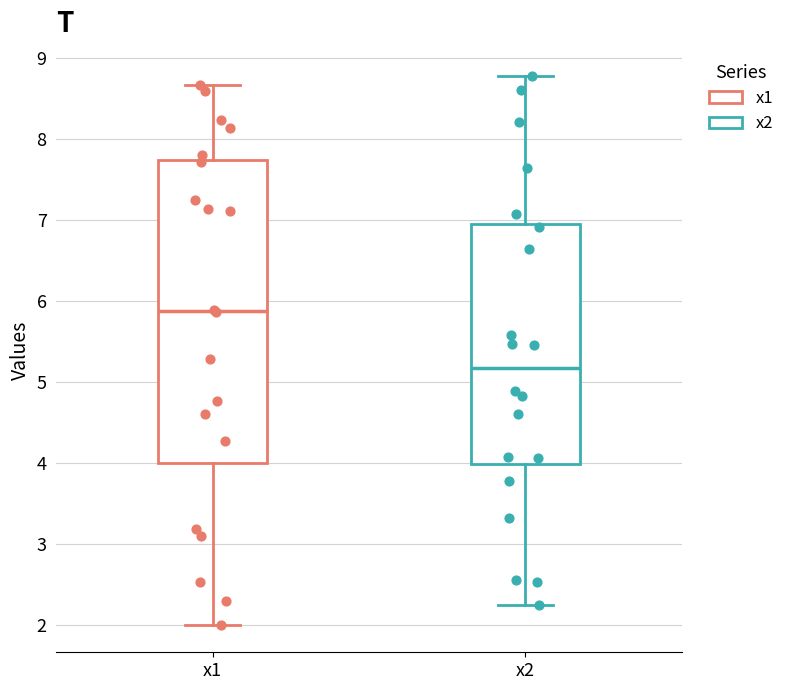

Reading left to right, transcribe this box plot: for each box, give where its median line is, the range the box spans, and where its two whiskers end, as read against the y-axis. The values are not printed on the chart, so give them approximately, as read against the axis.

x1: median 5.9, box 4.0 to 7.7, whiskers 2.0 to 8.7
x2: median 5.2, box 4.0 to 7.0, whiskers 2.2 to 8.8